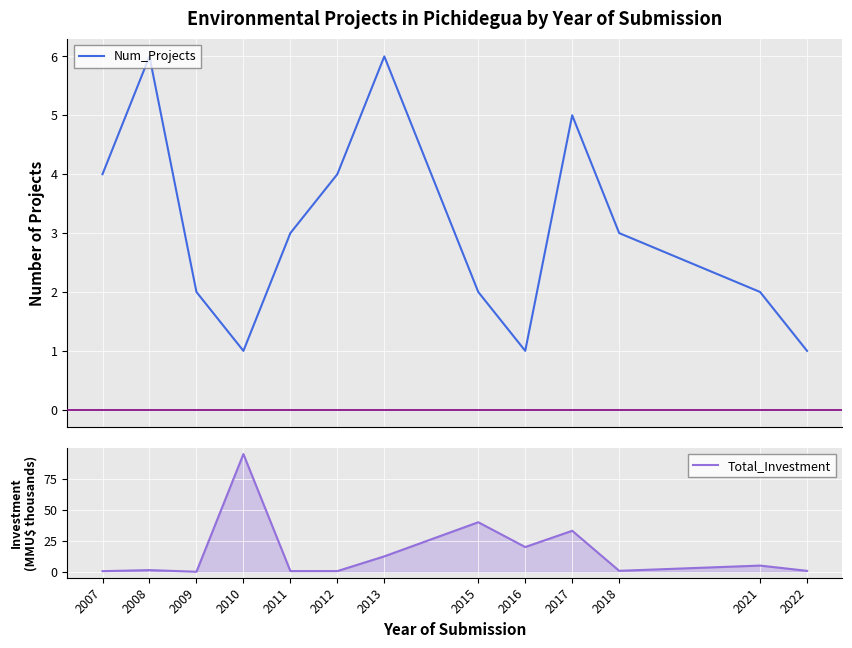

What is the highest value of the Total_Investment series?

95.0